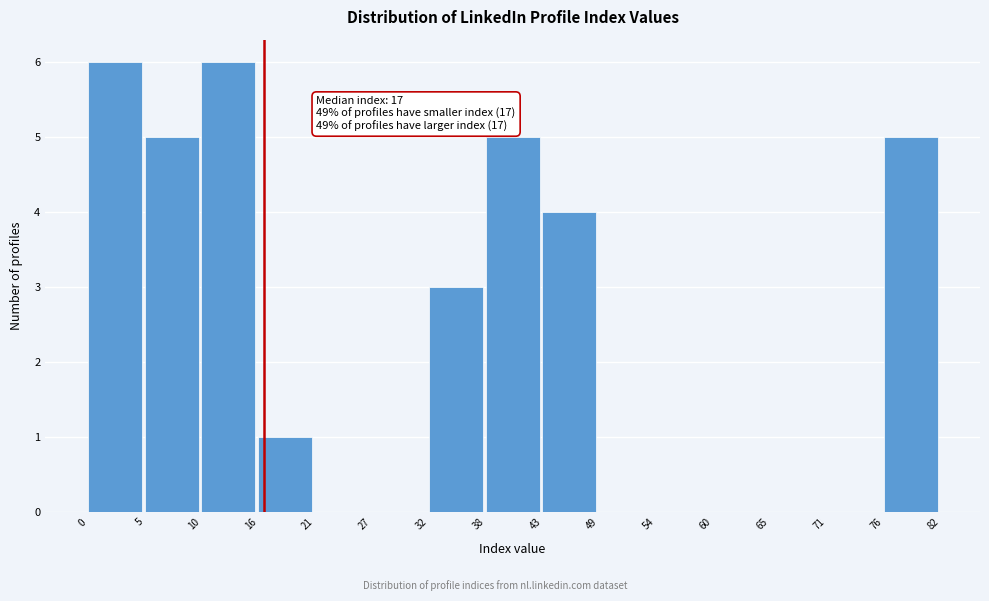

Reading right to left, transcribe all the data shown in this chart.

76=5	71=0	65=0	60=0	54=0	49=0	43=4	38=5	32=3	27=0	21=0	16=1	10=6	5=5	0=6